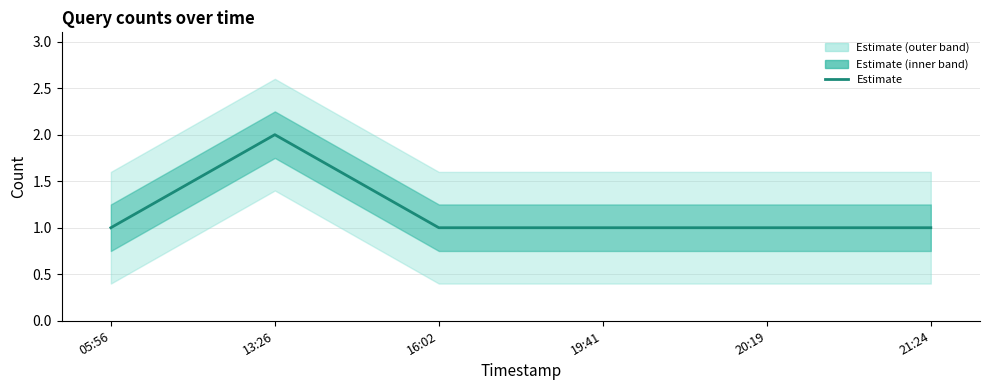

Count the values in the range 1 to 2.

6